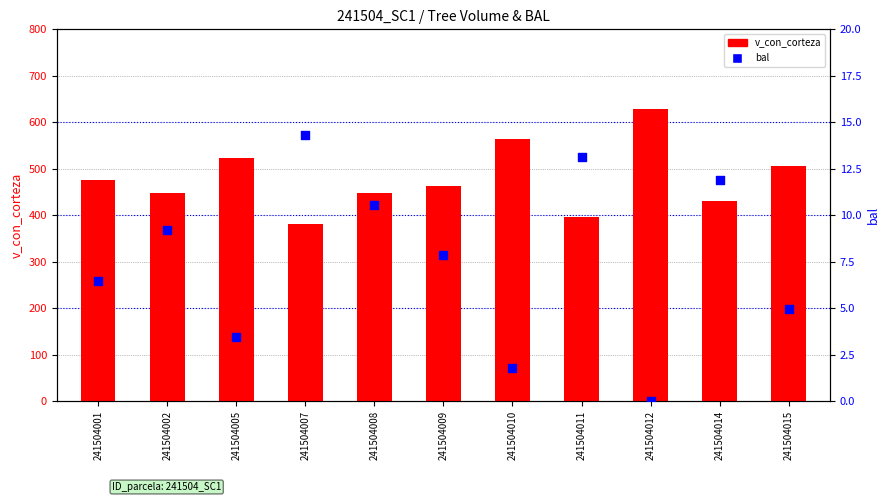

Which series reaches the maximum Y coordinate?

v_con_corteza